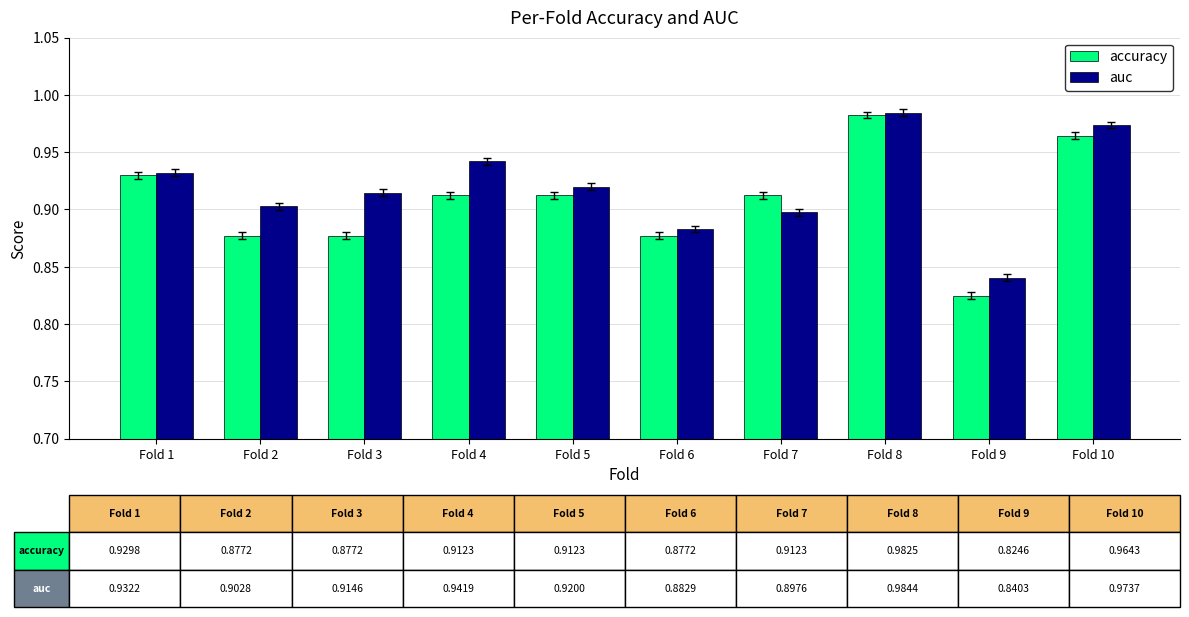

Count the accuracy values in the range 0 to 1.

10